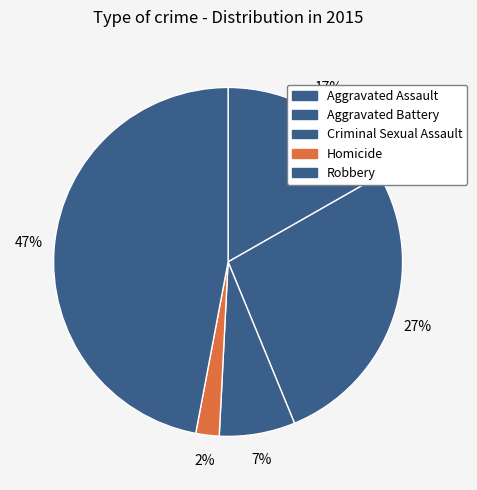

How many segments does this pie chart have?

5